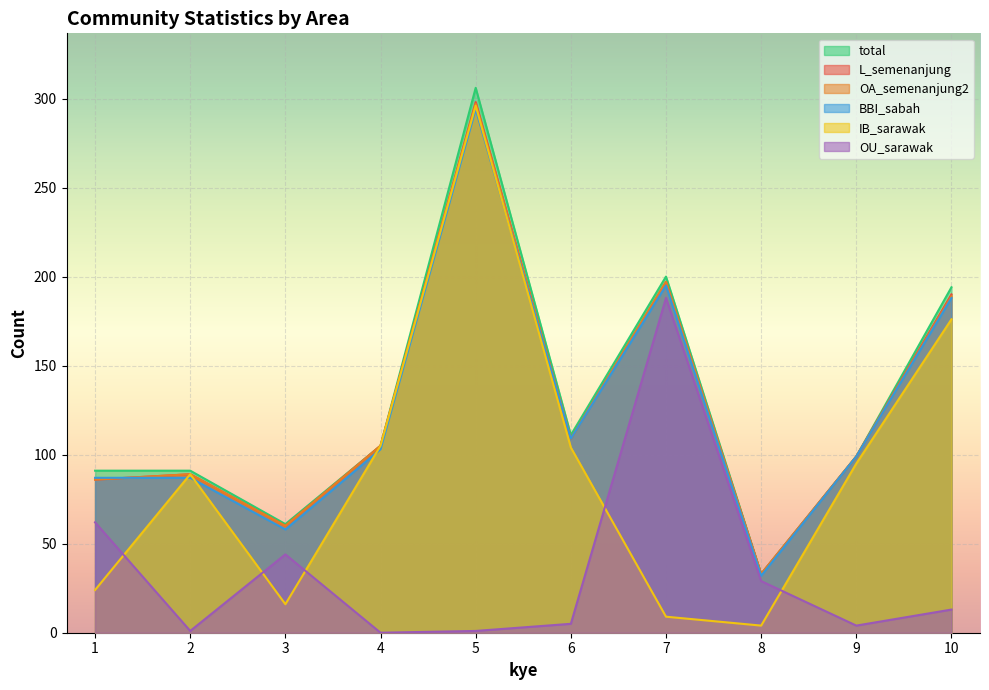

Is it true that OU_sarawak equals 0 at 5?

False